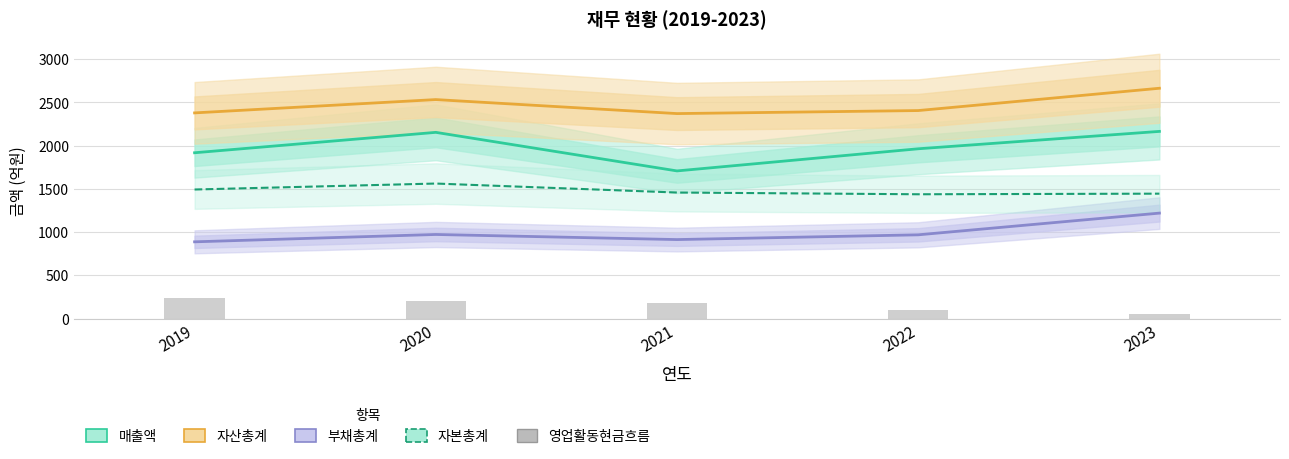

True or false: 부채총계 has a value of 564 at 2020.

False